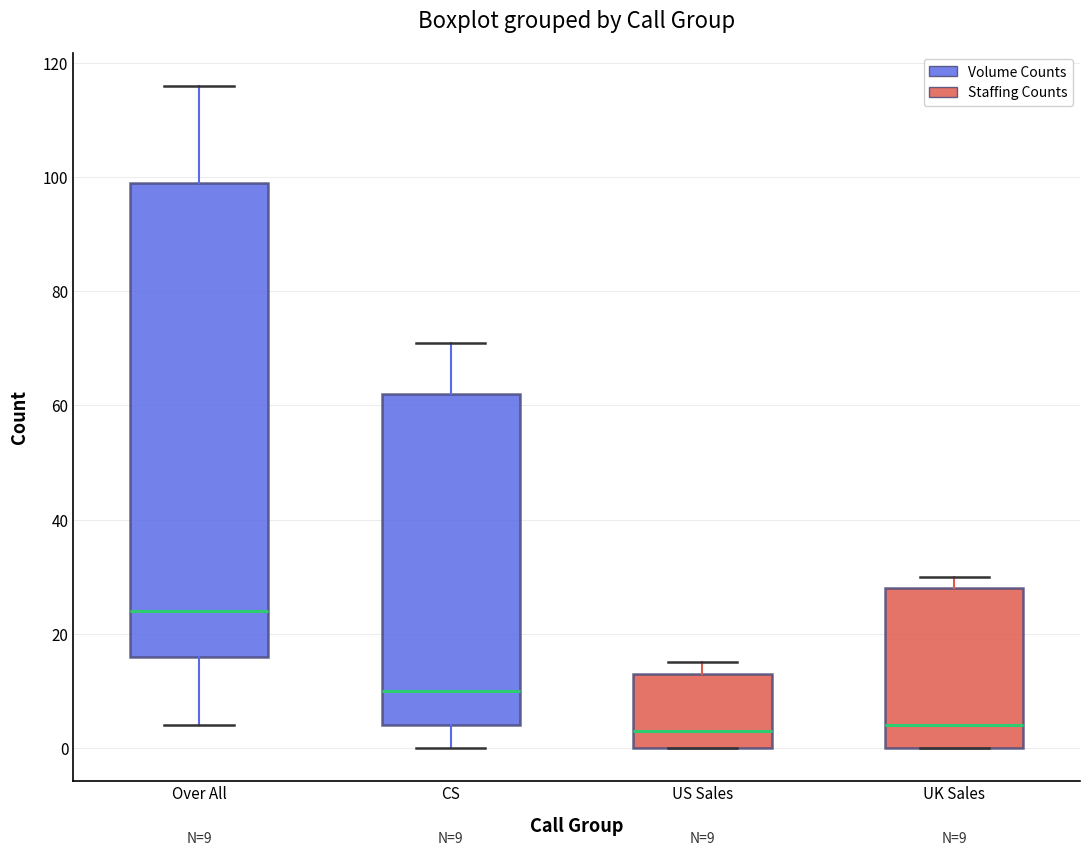

Comparing the boxes themselves (not the whiskers), which one is the tallest?

Over All